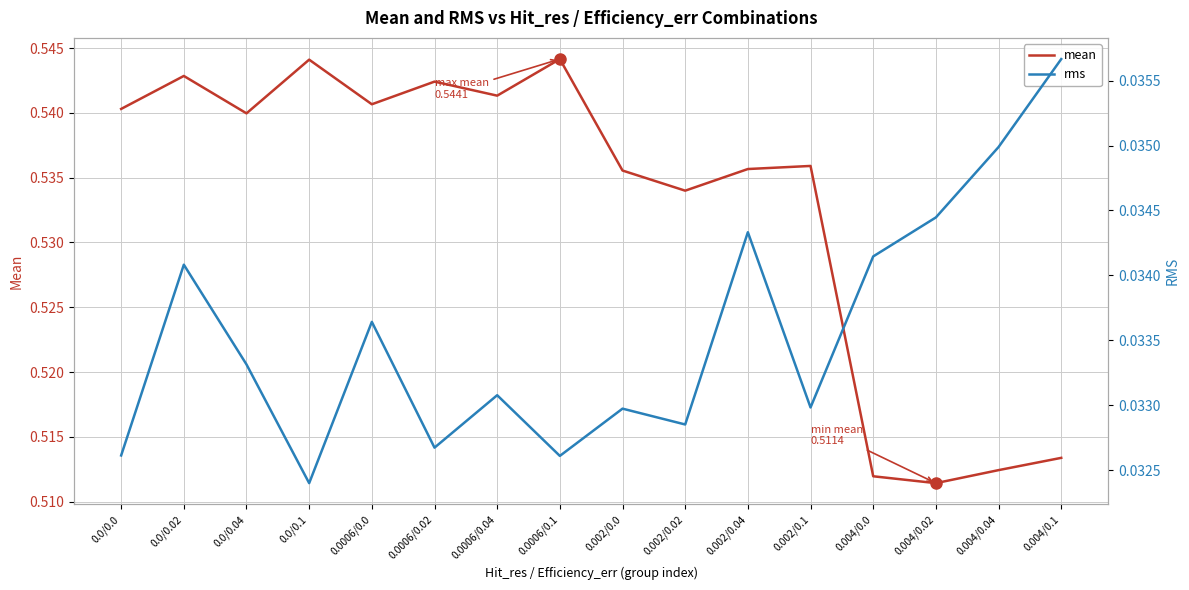

Which series has the widest spread of values?

mean